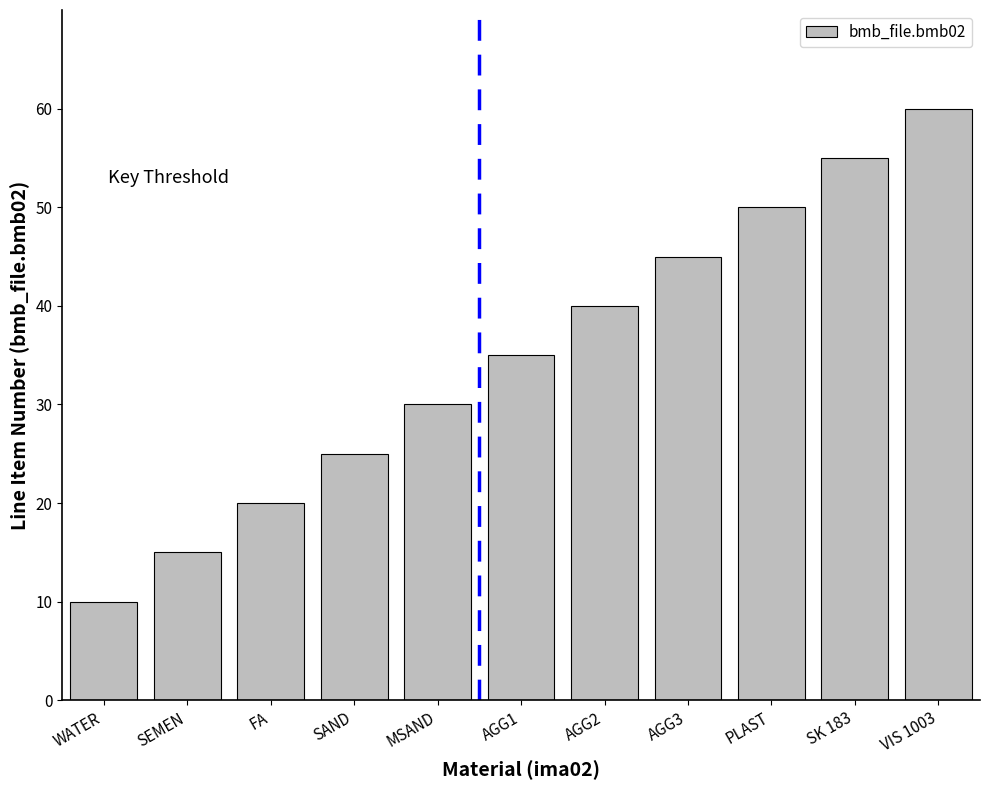

Reading left to right, what are all the values shown in this chart?

10	15	20	25	30	35	40	45	50	55	60